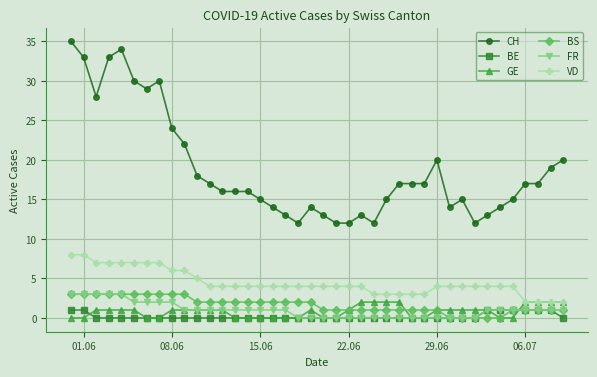

How many data points does each series have?

40